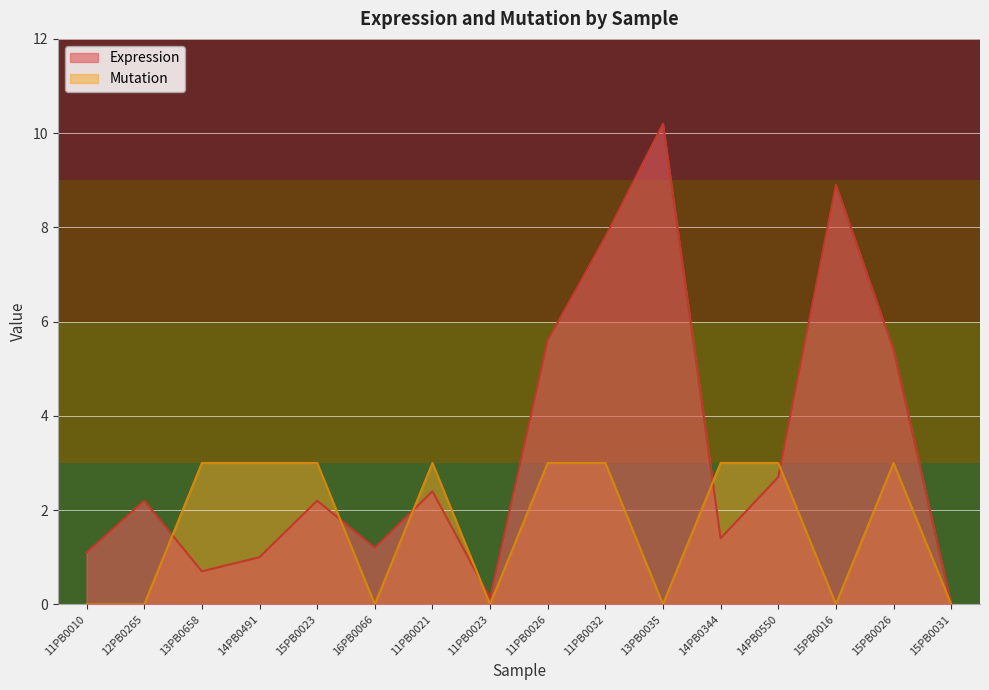

At which label is Expression closest to 5?

15PB0026